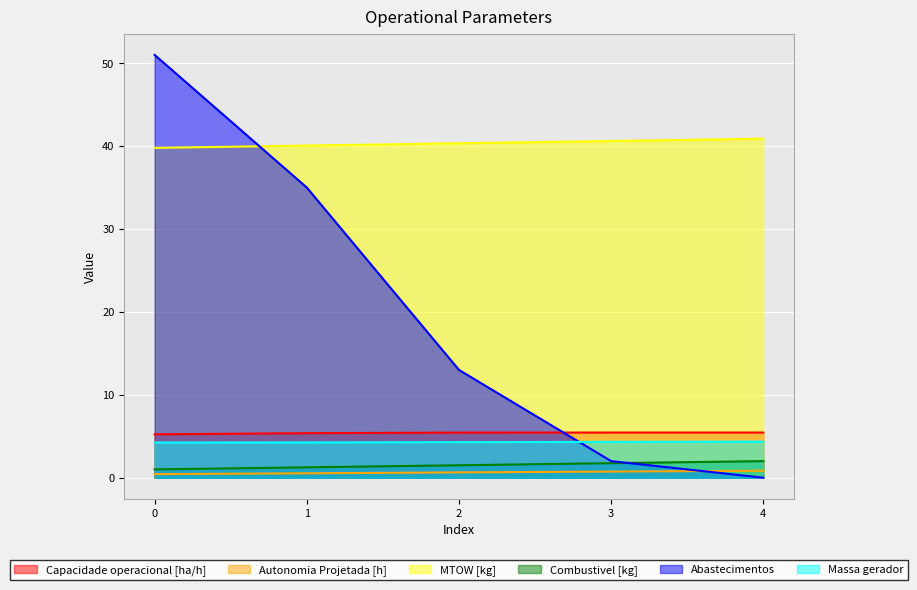

True or false: Combustivel [kg] has a value of 2.0 at 4.

True